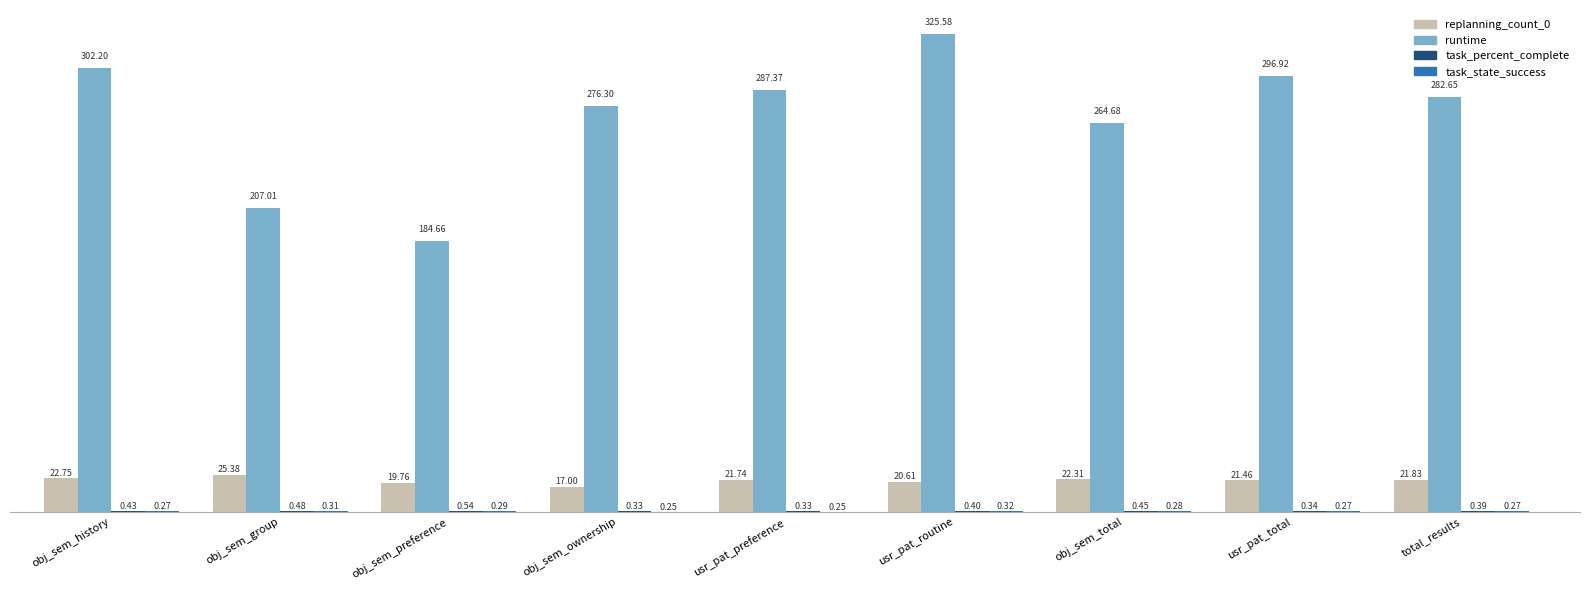

What is the sum of the replanning_count_0 values at obj_sem_group and obj_sem_total?

47.7